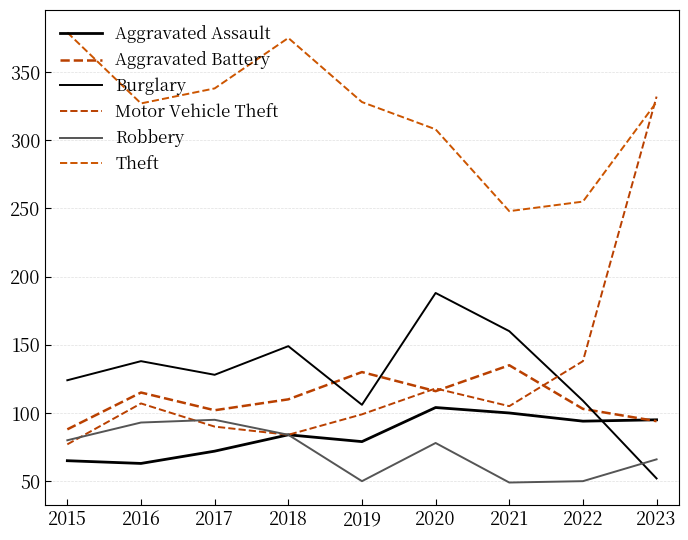

Does the chart display data point markers on the line(s)?

No